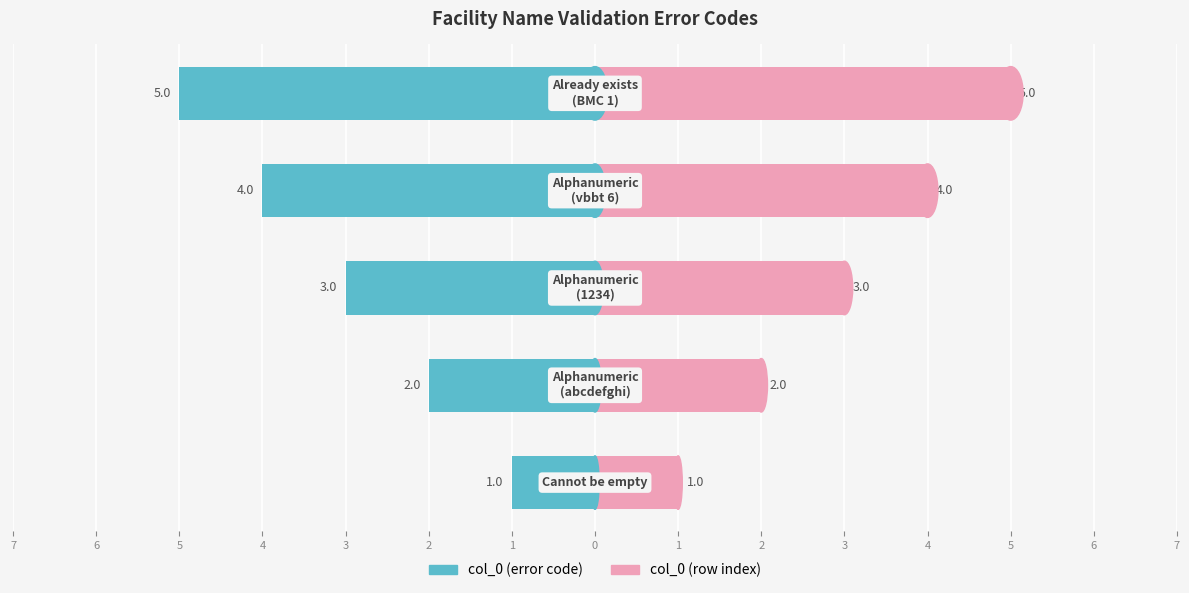

At how many categories does at least one series exceed 0?

5